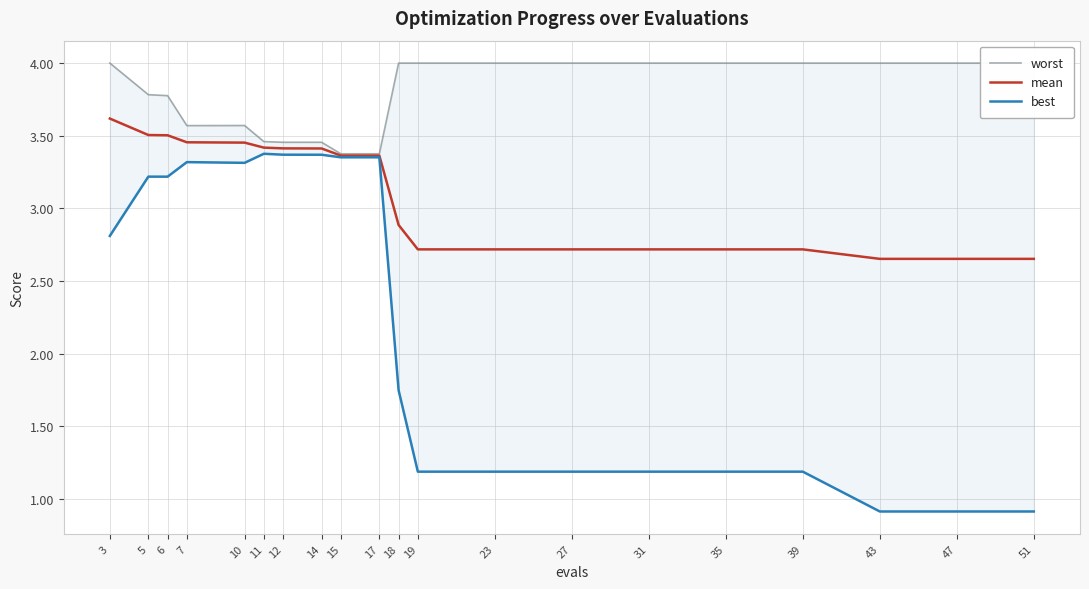

What is the sum of the mean values at 51 and 18?

5.5